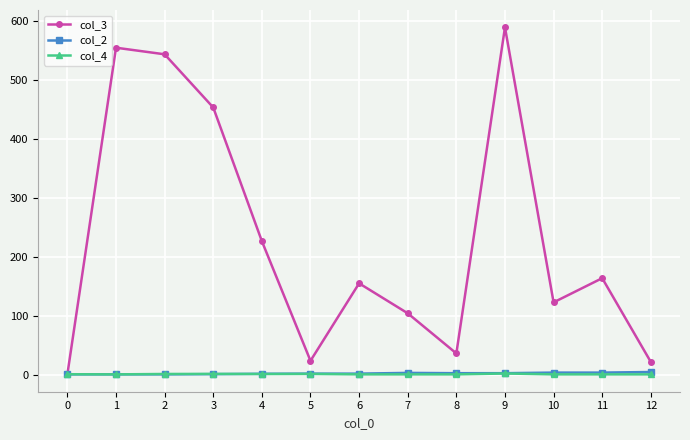

At how many categories does at least one series exceed 464?

3